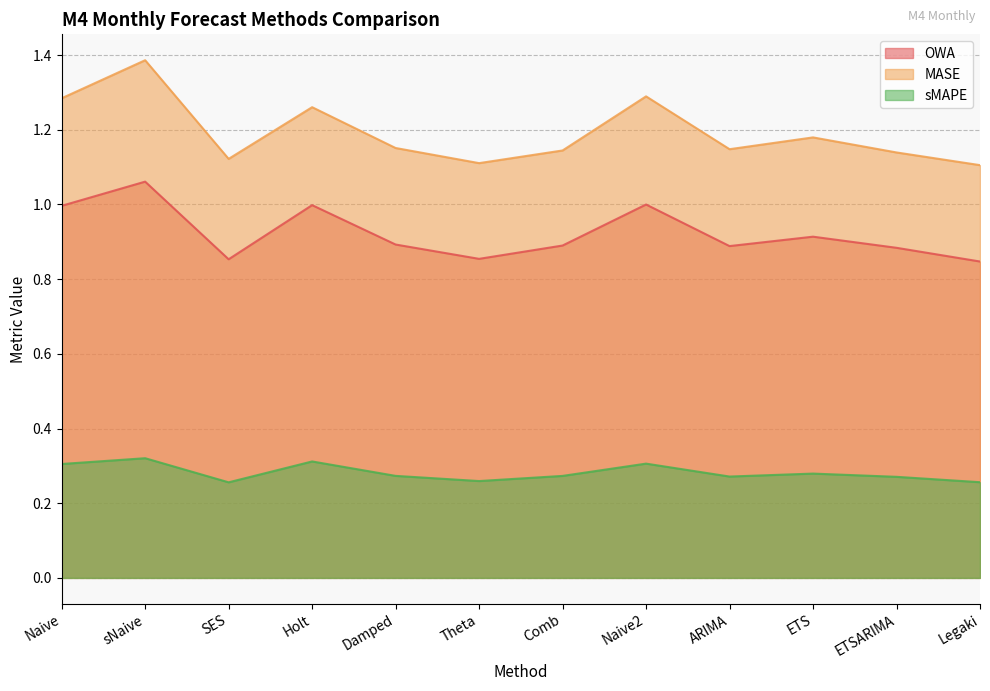

What is the lowest value of the OWA series?

0.8